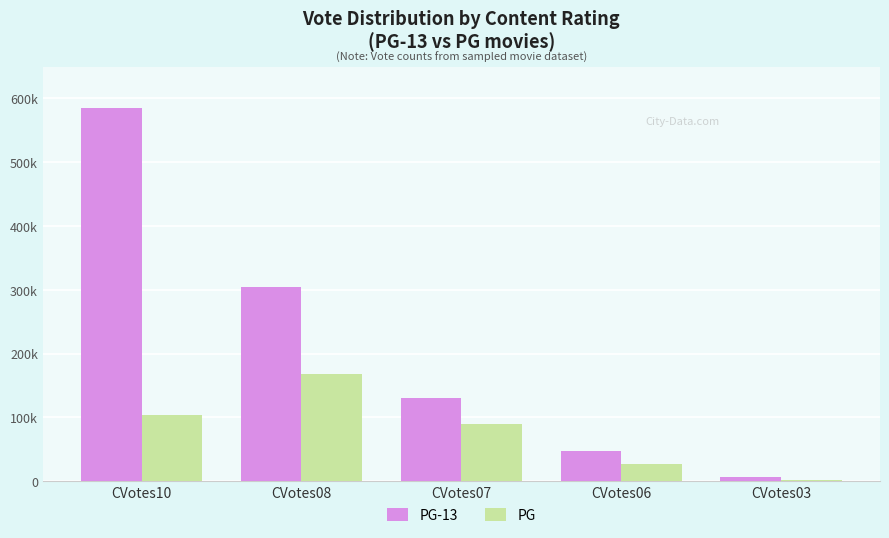

What are all the series names shown in the legend?

PG-13, PG